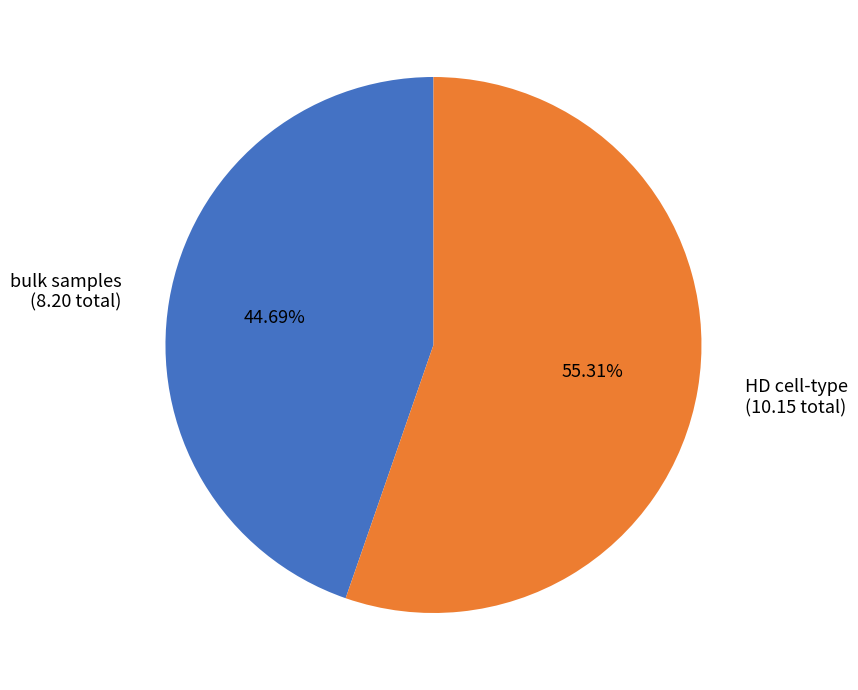

Do HD cell-type (10.15 total) and bulk samples (8.20 total) together represent more than half of the pie?

Yes